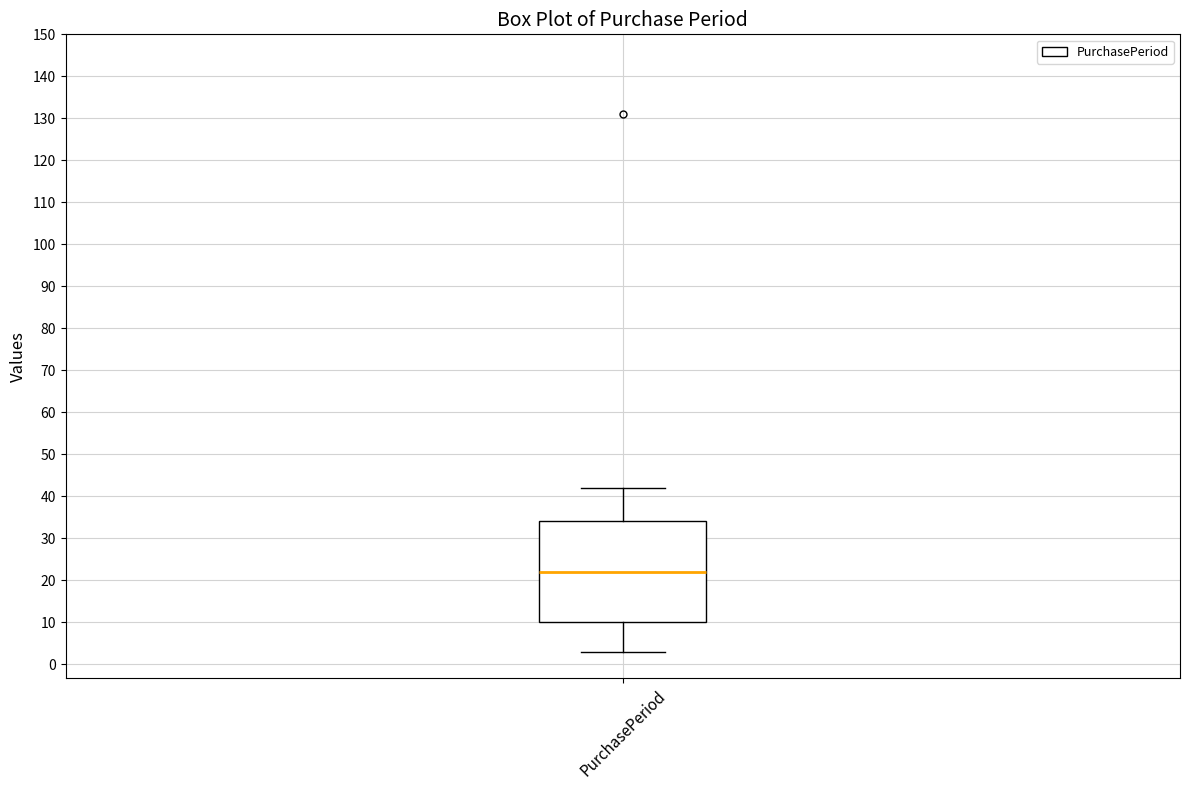

Where is the lower edge of the box for PurchasePeriod on the y-axis? The values are not printed on the chart, so give them approximately, as read against the axis.

10